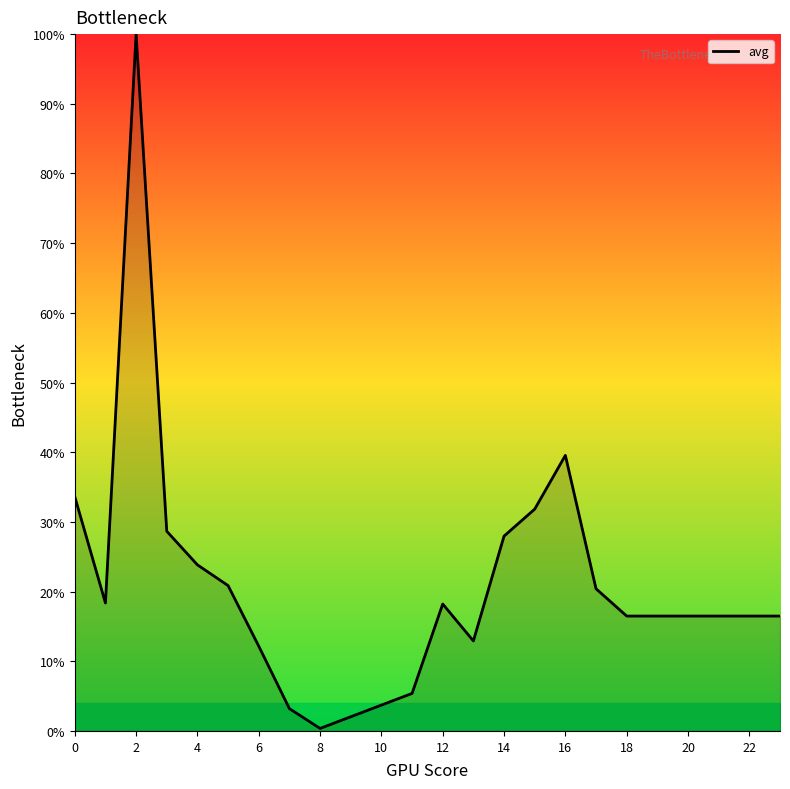

What is the difference between the second highest and minimum values?

39.2